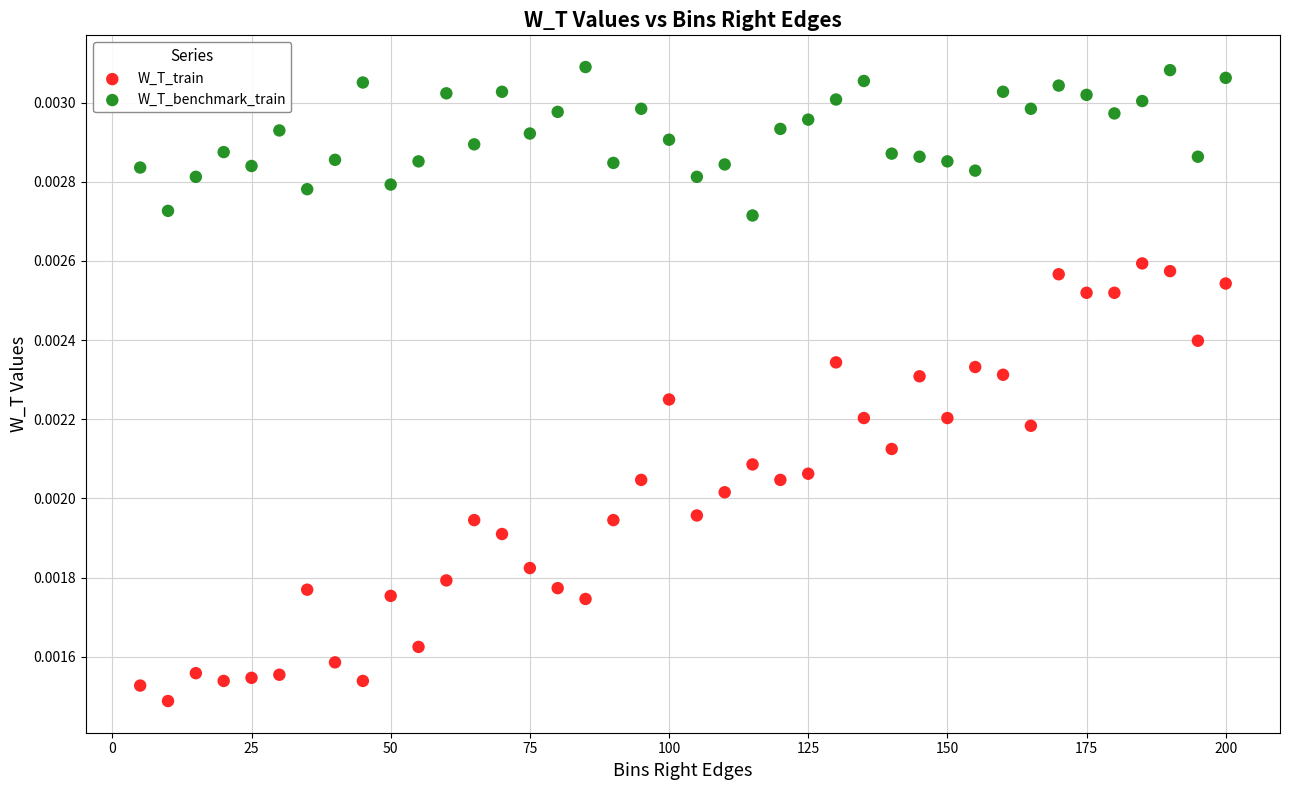

Across all data points, what is the range of X values (max minus min)?

195.0